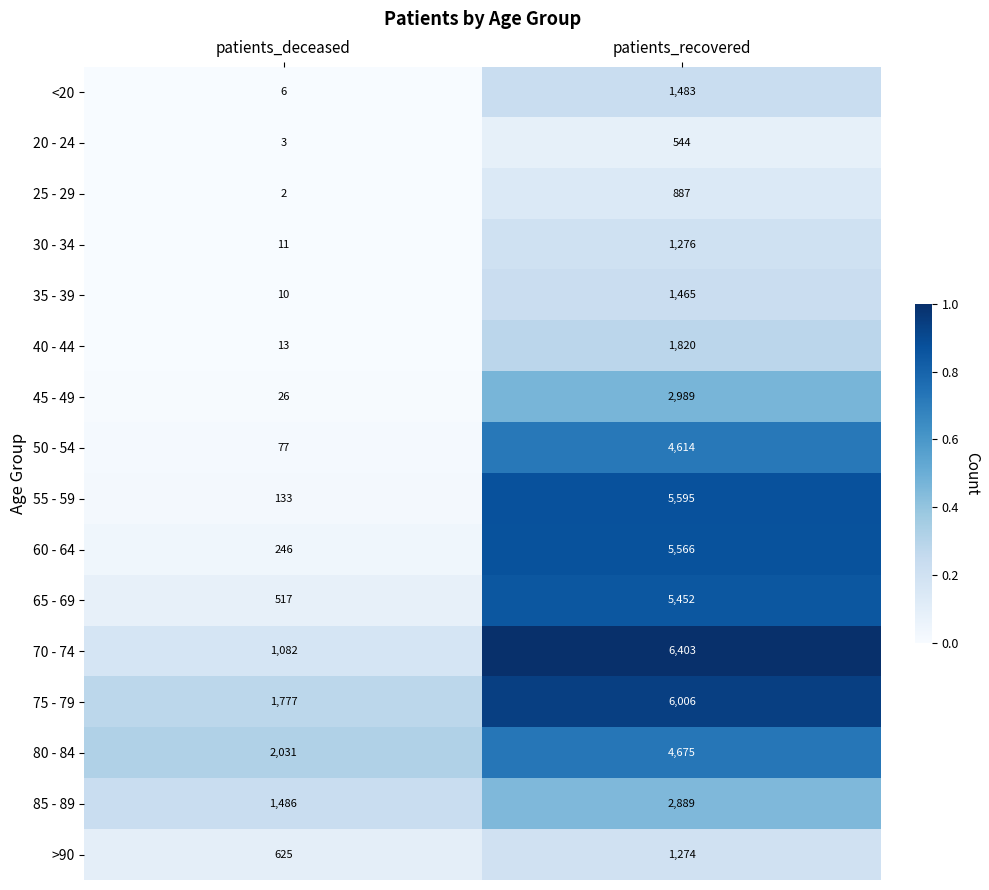

What is the sum of the 35 - 39 values at patients_deceased and patients_recovered?

1475